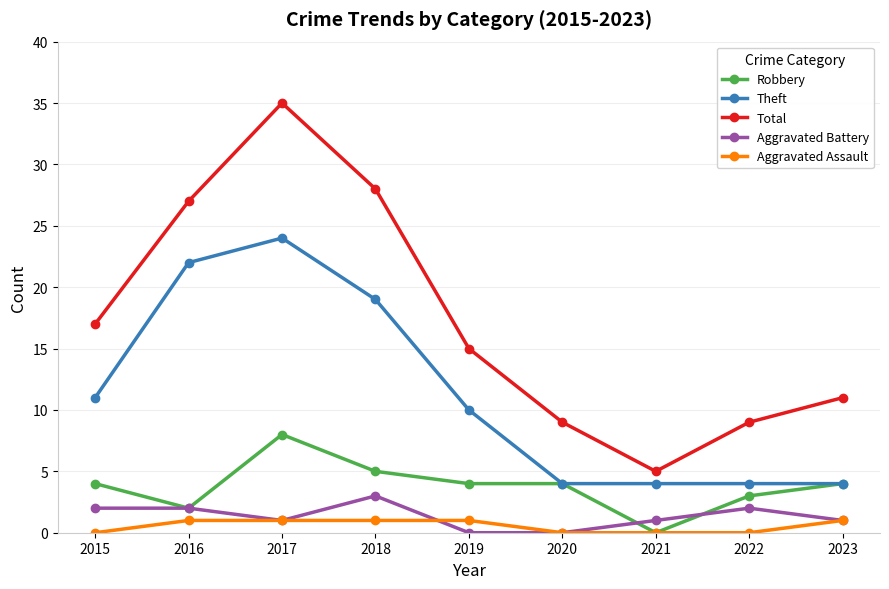

What is the greatest value displayed?

35